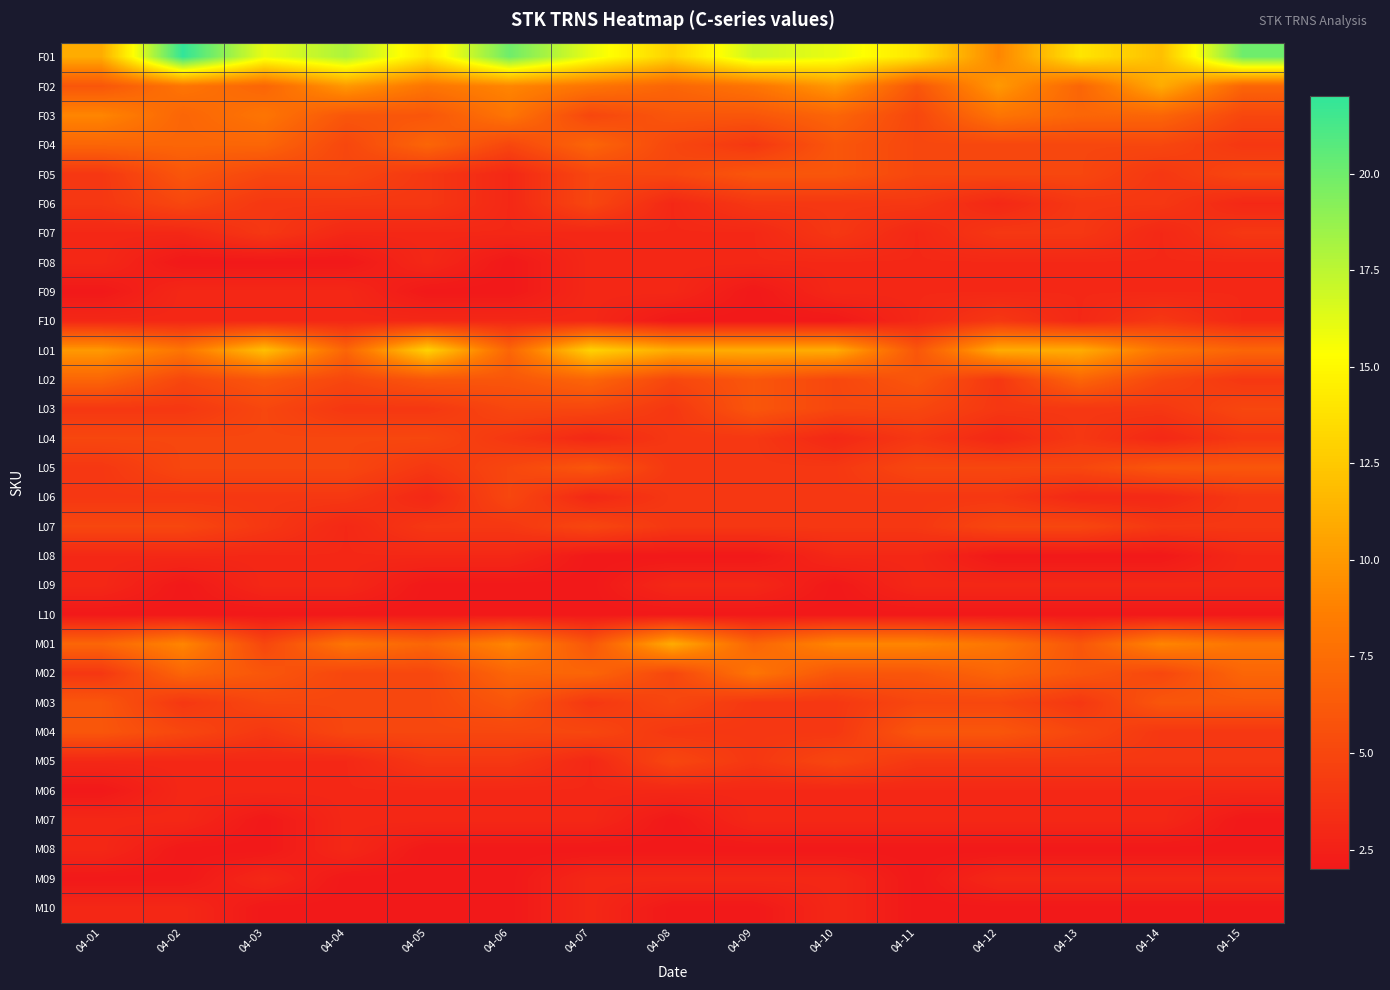

Which has a higher value, 04-14 or 04-10?

04-10